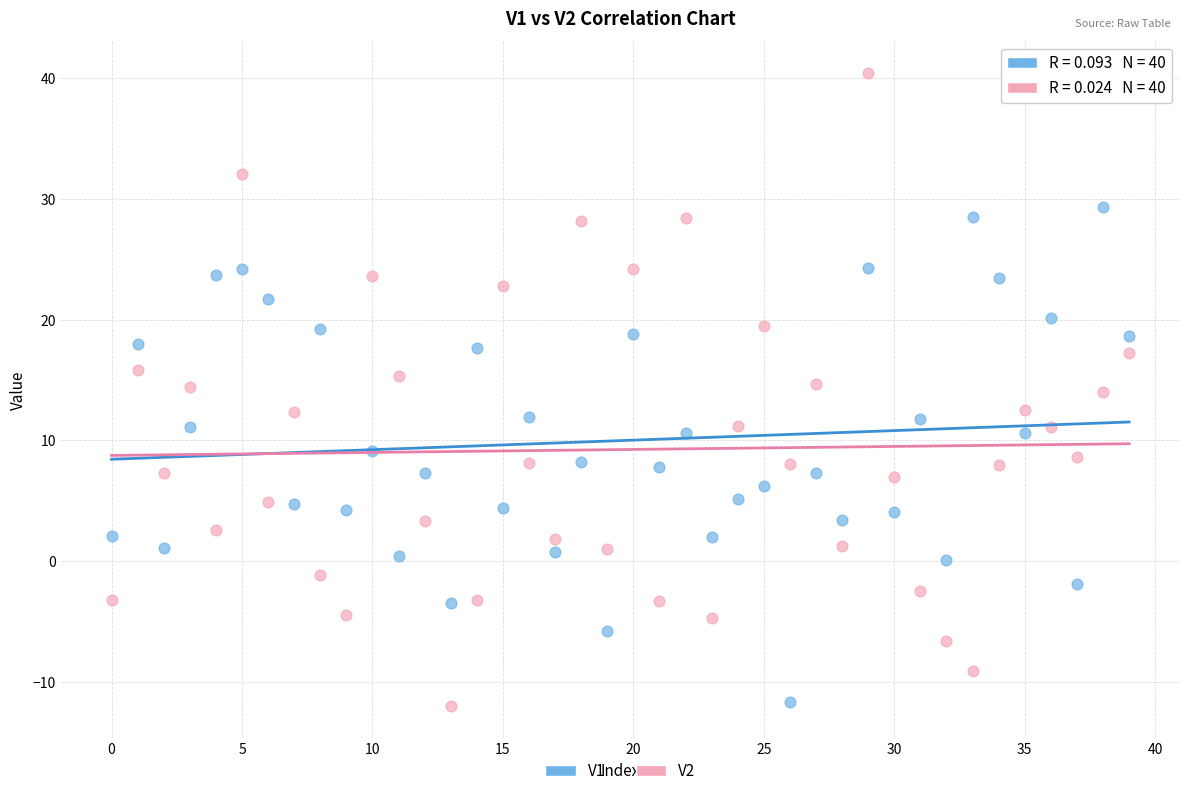

Which series contains the highest Y value?

V2